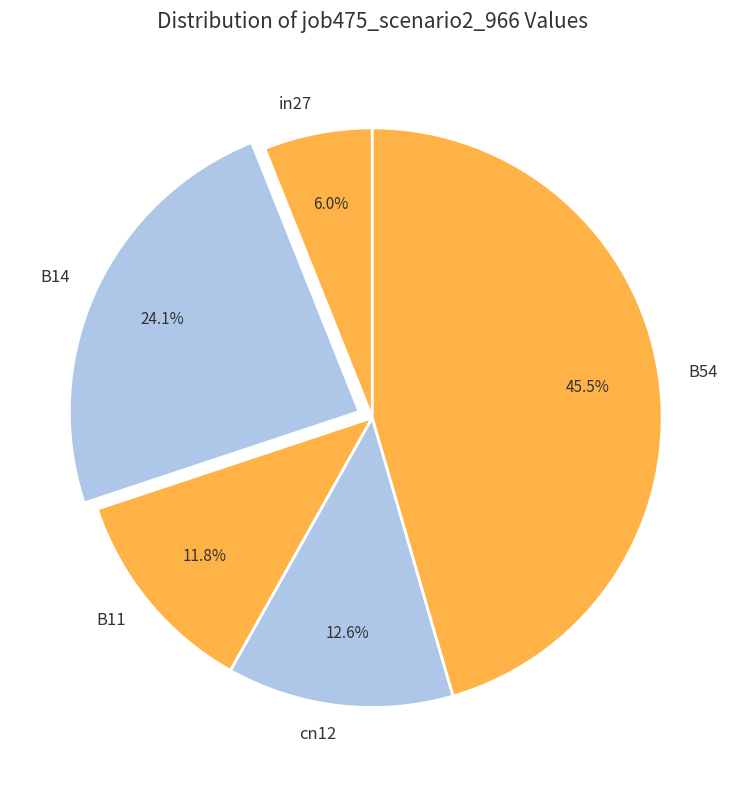

True or false: B11 accounts for 12% of the total.

True